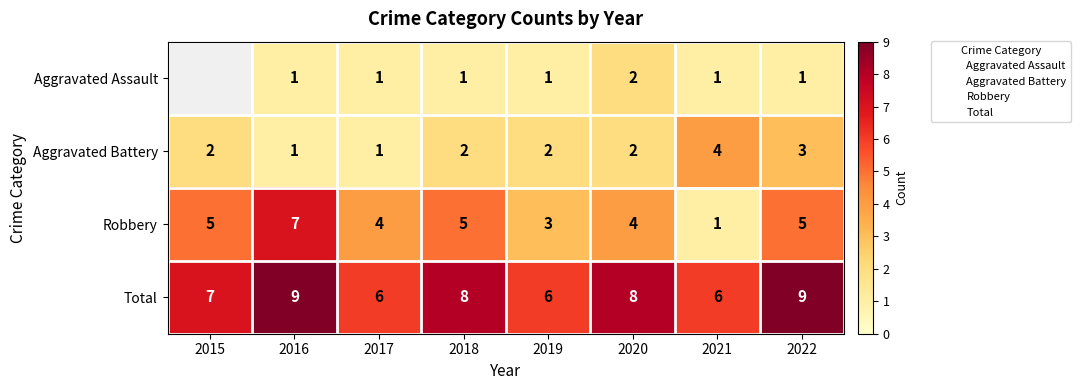

Which category has the highest value in the Robbery series?

2016